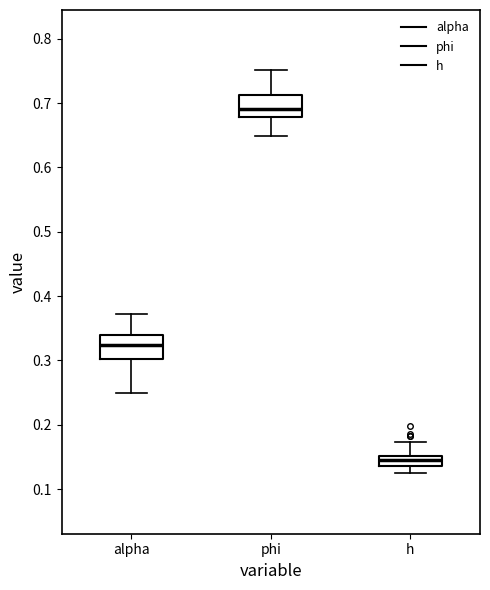

Where does the lower whisker of the box for h end on the y-axis? The values are not printed on the chart, so give them approximately, as read against the axis.

0.12